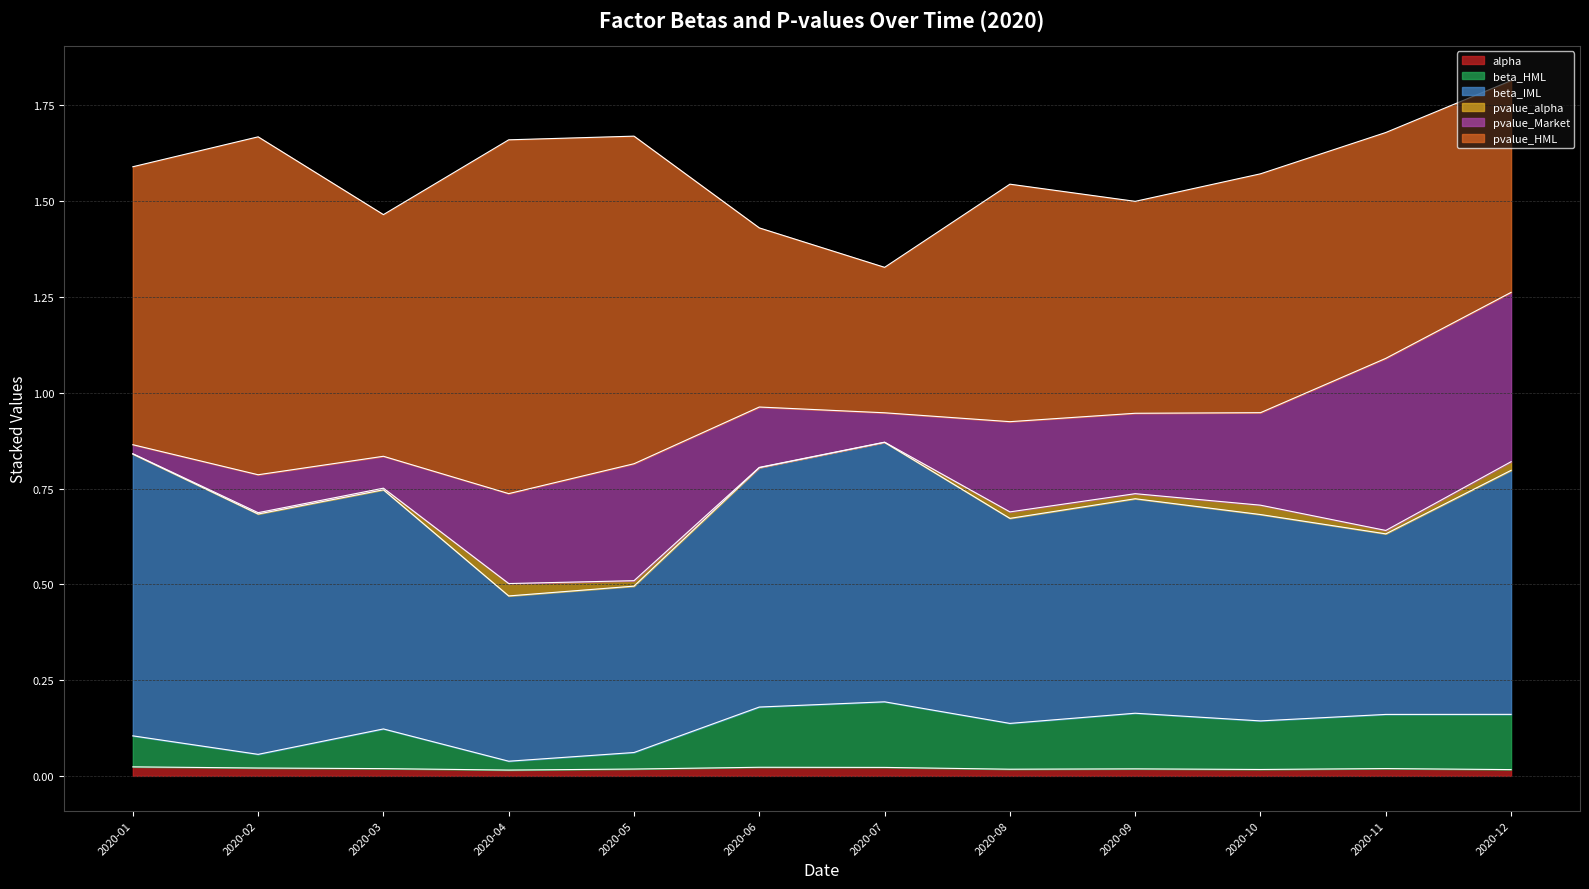

Where is the first local minimum for pvalue_HML?

2020-03-31